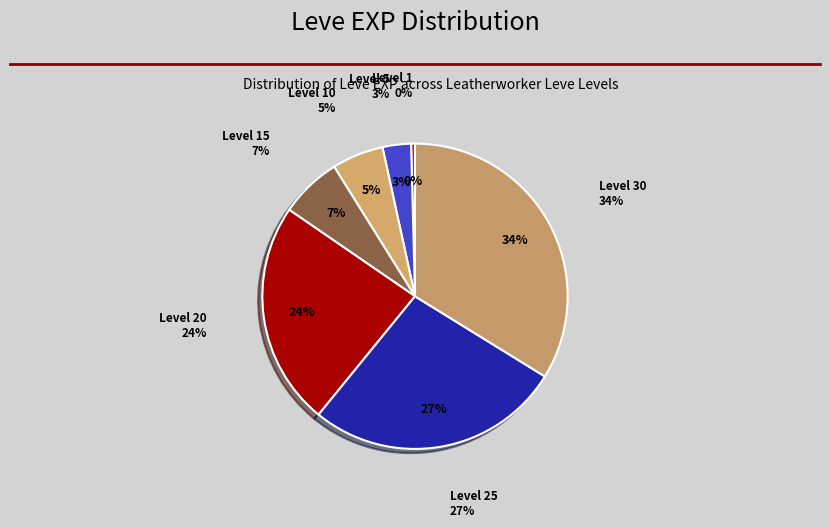

Approximately how many times larger is the value at Level 5 compared to Level 10?

0.6